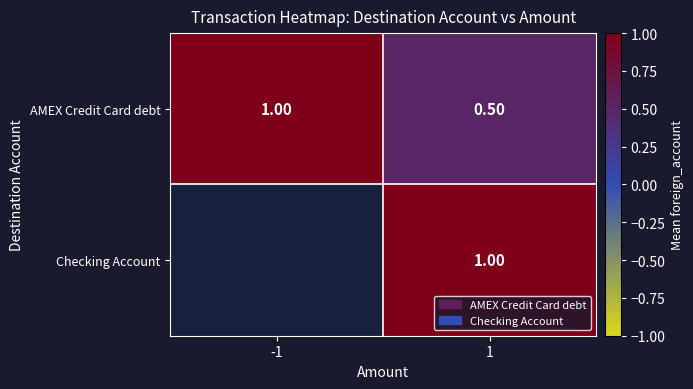

What is the difference between the highest and lowest values at 1?

0.5